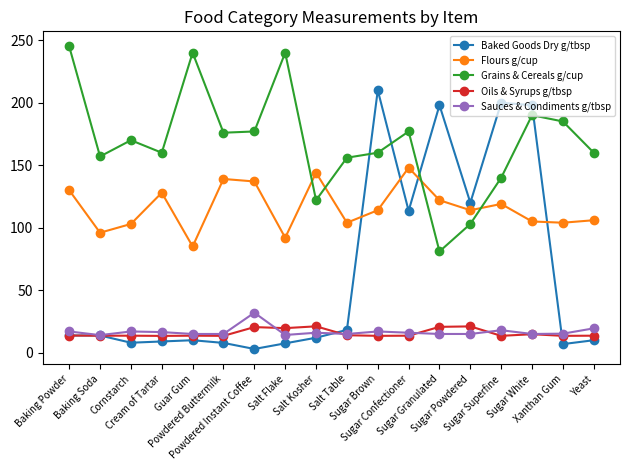

Which series has the widest spread of values?

Baked Goods Dry g/tbsp